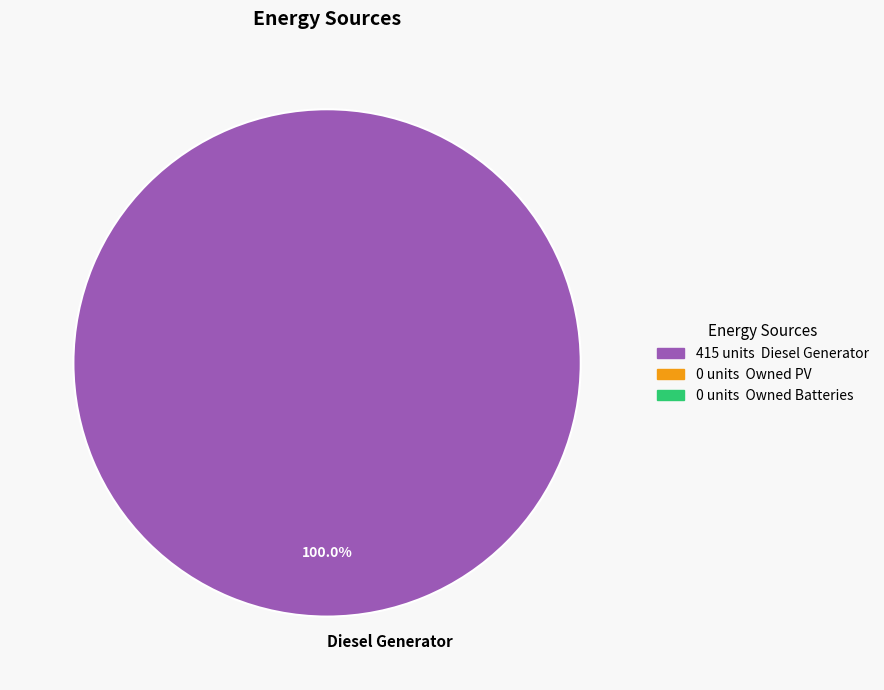

Is Diesel Generator the majority of the pie?

Yes